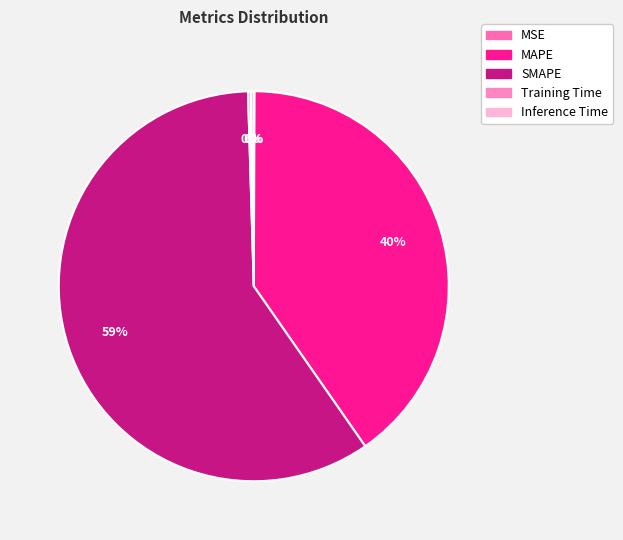

What is the ratio of the value at SMAPE to the value at MAPE?

1.5